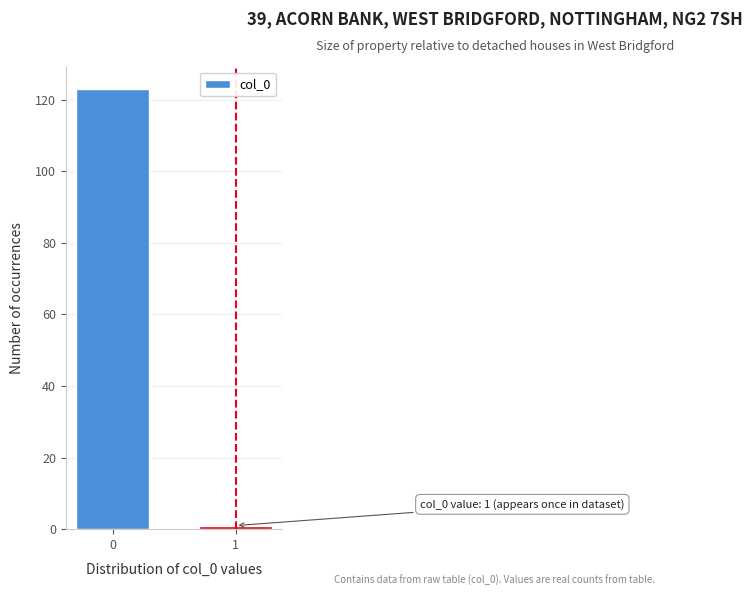

Reading left to right, extract all data points from this chart.

123	1